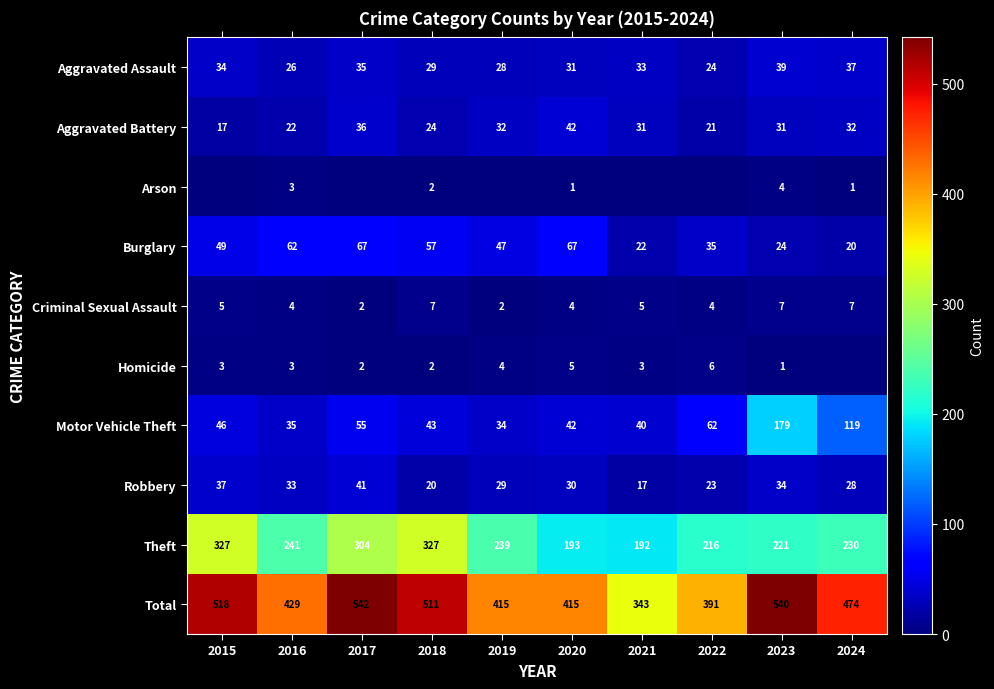

Read the Motor Vehicle Theft value at 2019.

34